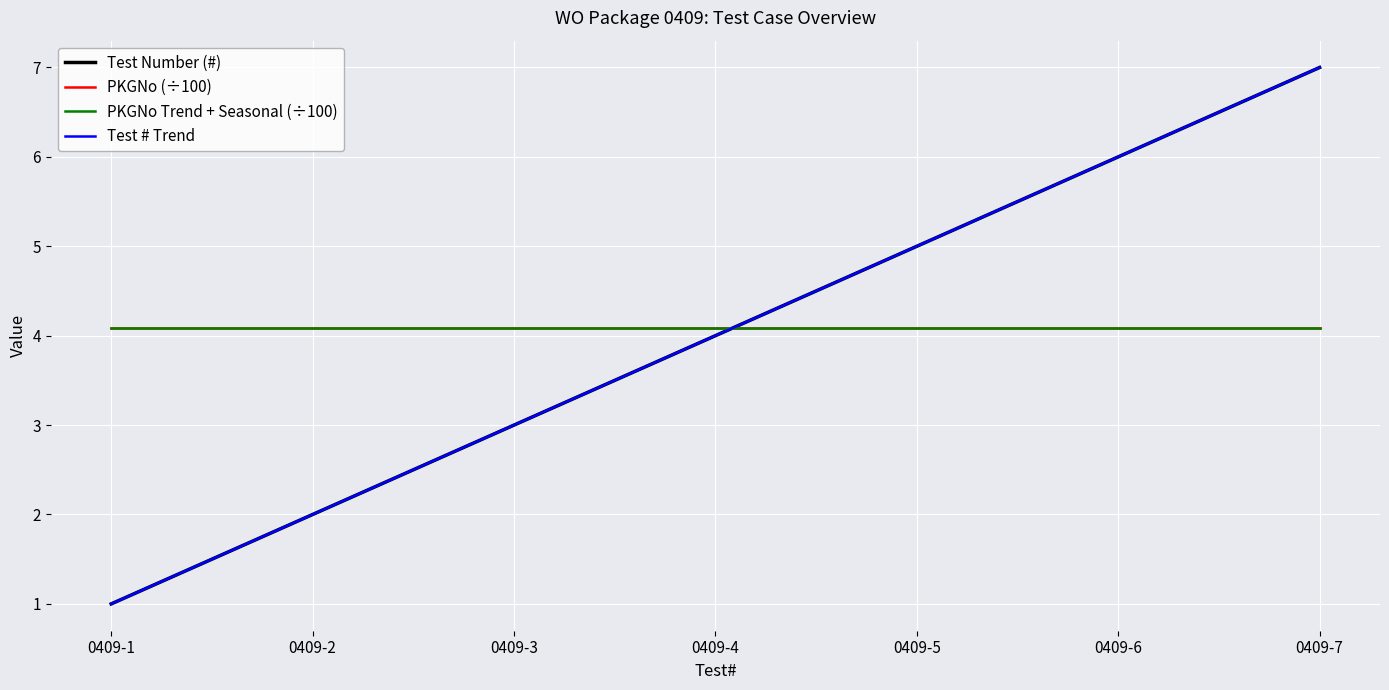

What is the difference between the maximum and minimum values in the Test # Trend series?

6.0